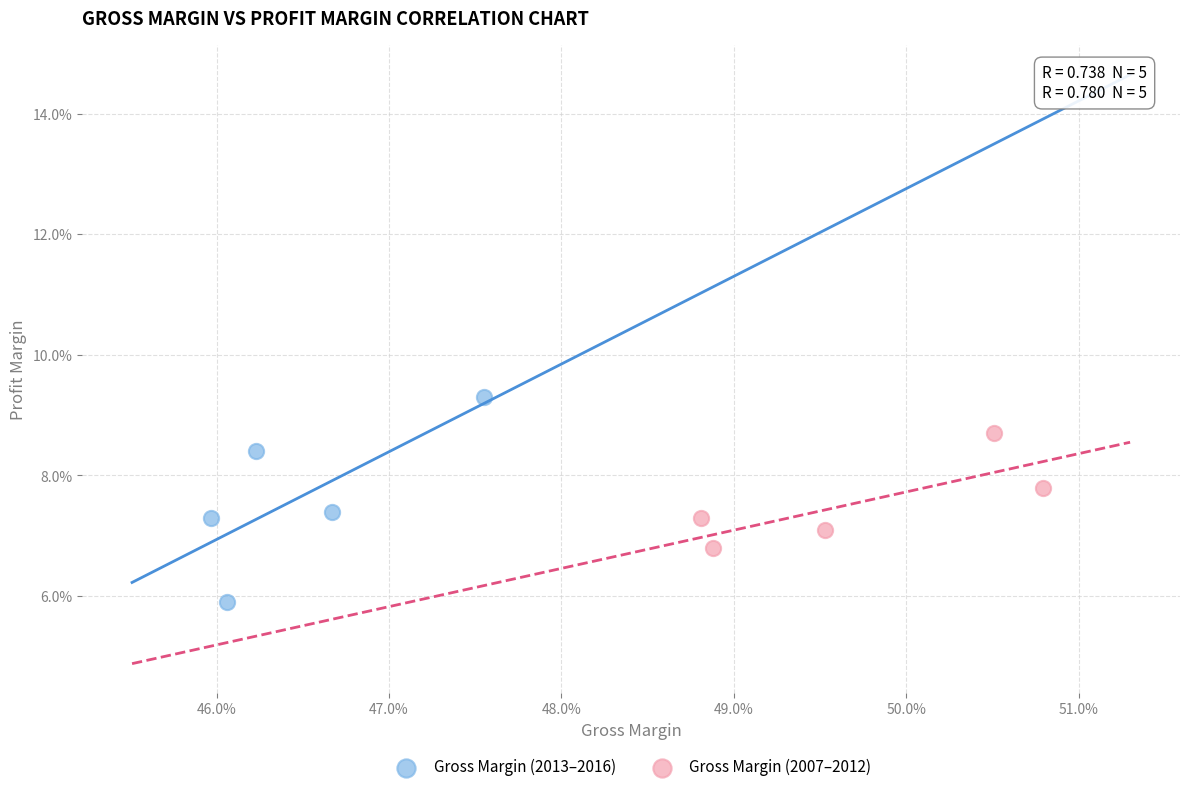

What are all the series names shown in the legend?

Gross Margin (2013–2016), Gross Margin (2007–2012)